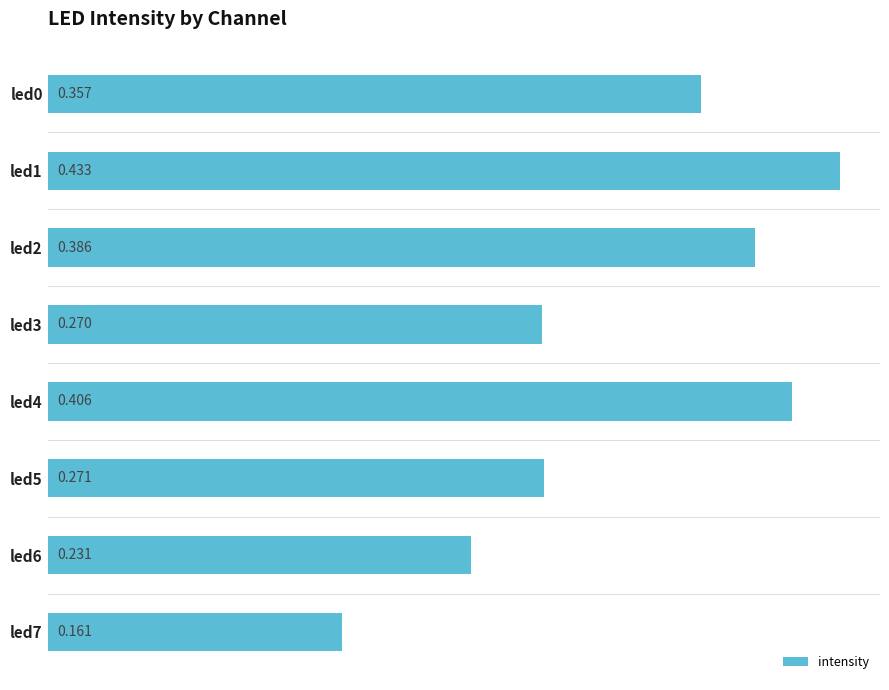

Rank the categories by value from highest to lowest.

led1, led4, led2, led0, led5, led3, led6, led7